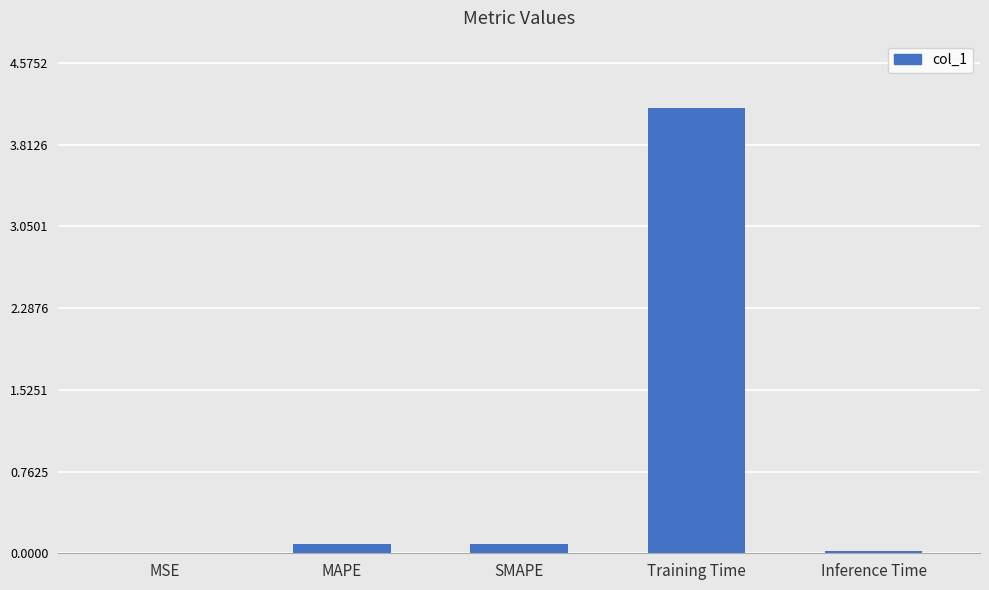

Count the number of data series in this chart.

1